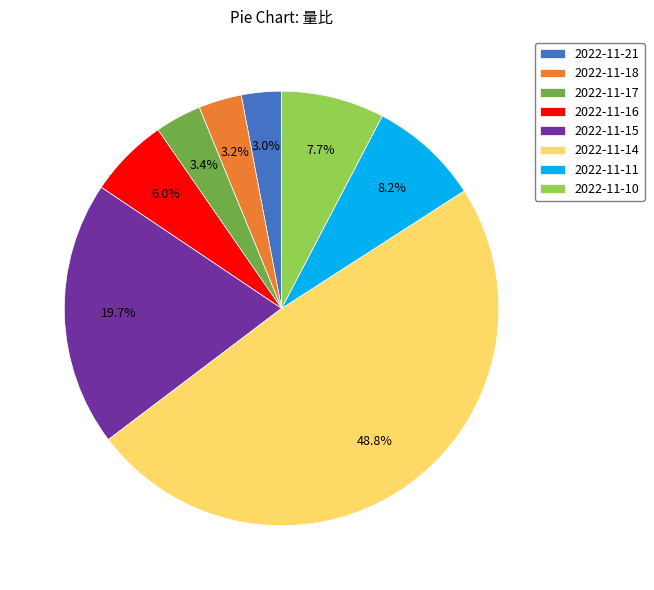

Which has a higher value, 2022-11-15 or 2022-11-16?

2022-11-15